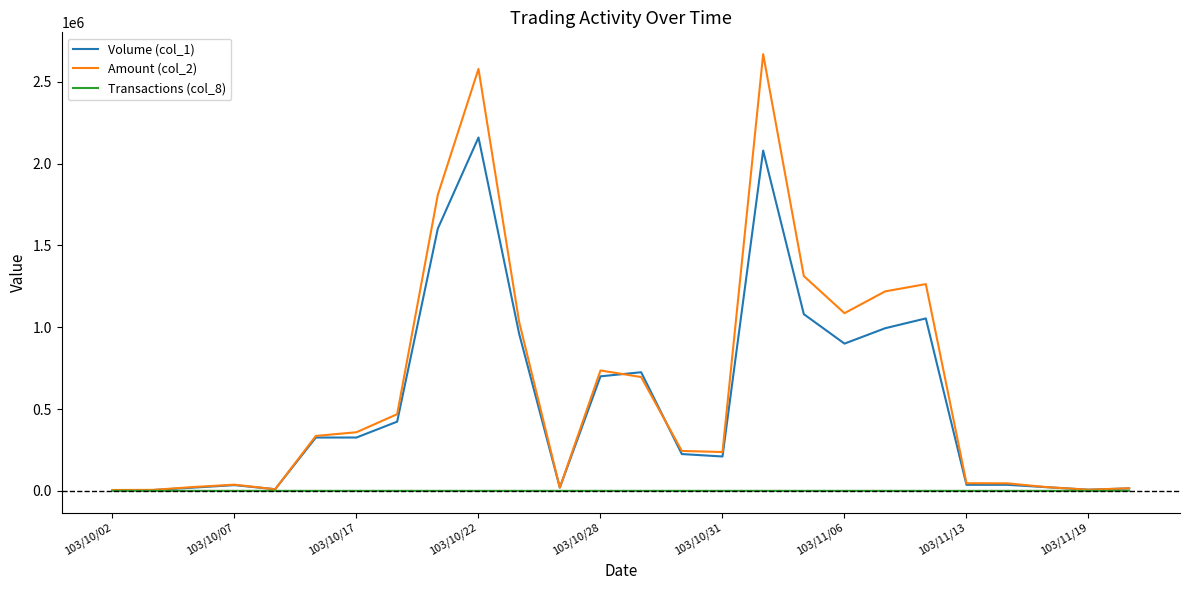

Rank the series by their maximum value, from highest to lowest.

Amount (col_2), Volume (col_1), Transactions (col_8)